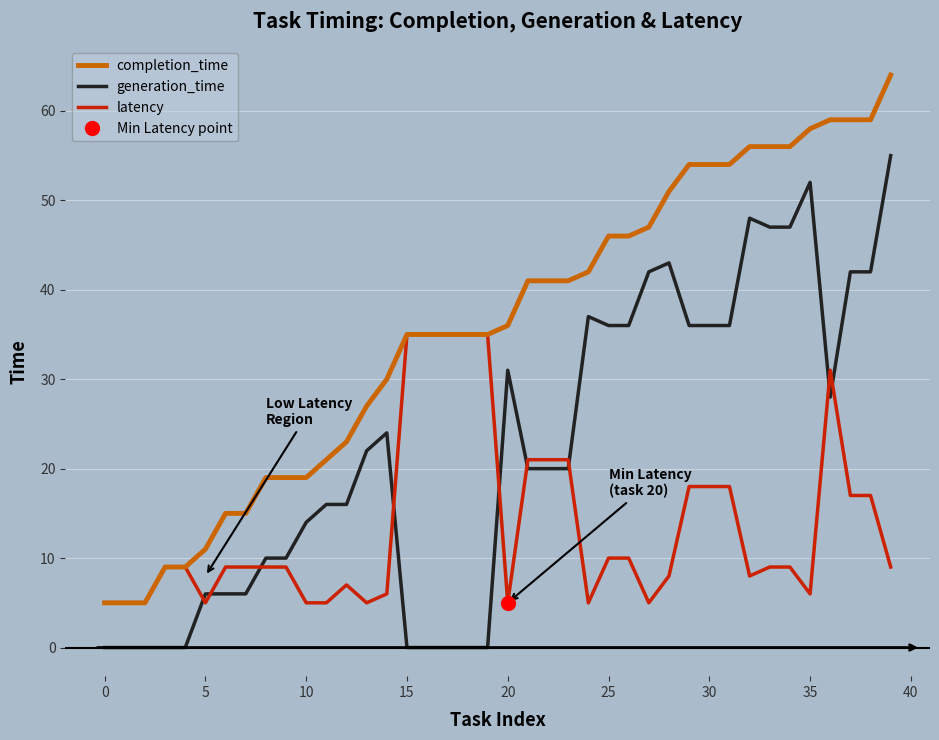

Between 29 and 35, which series saw the biggest shift?

generation_time